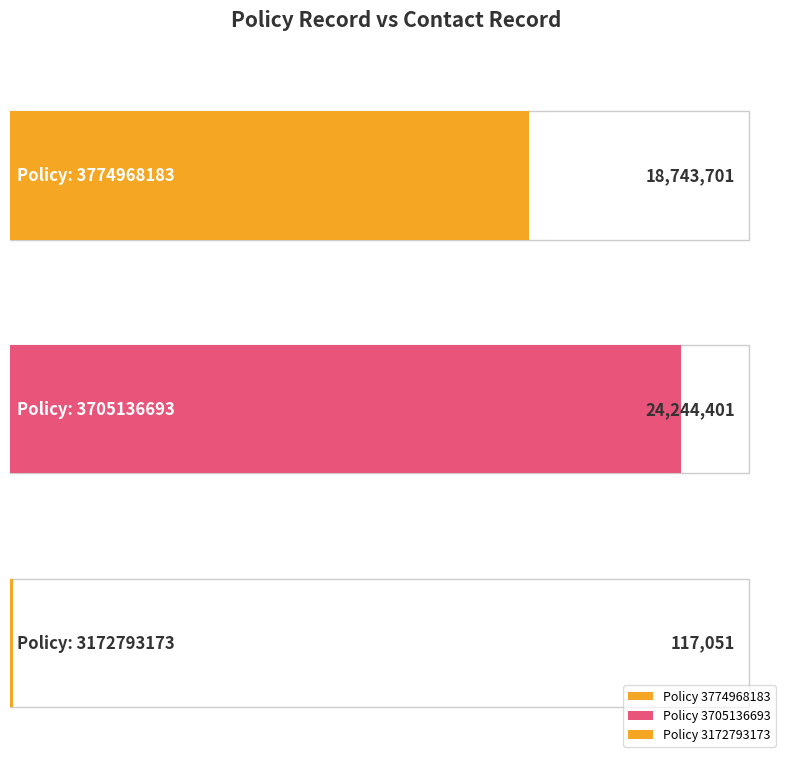

Does the chart contain stacked bars?

No